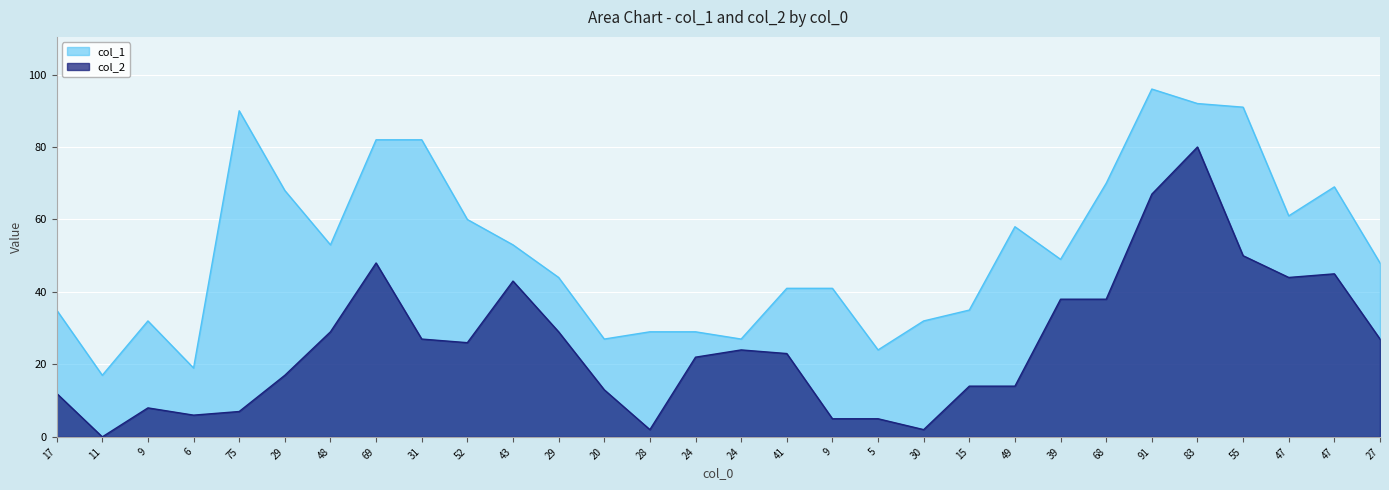

What is the sum of the col_2 values at 31 and 5?

32